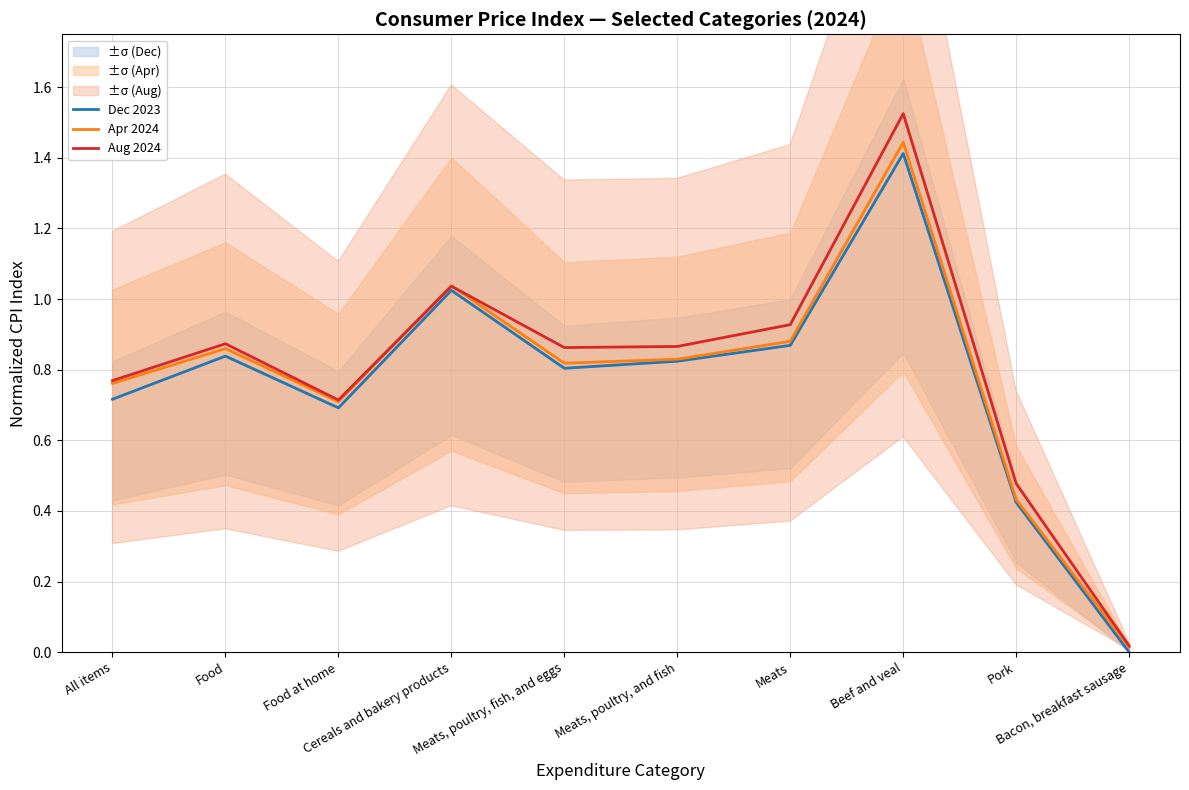

Is the value of Apr 2024 at Food at home greater than the value of Aug 2024 at Cereals and bakery products?

No